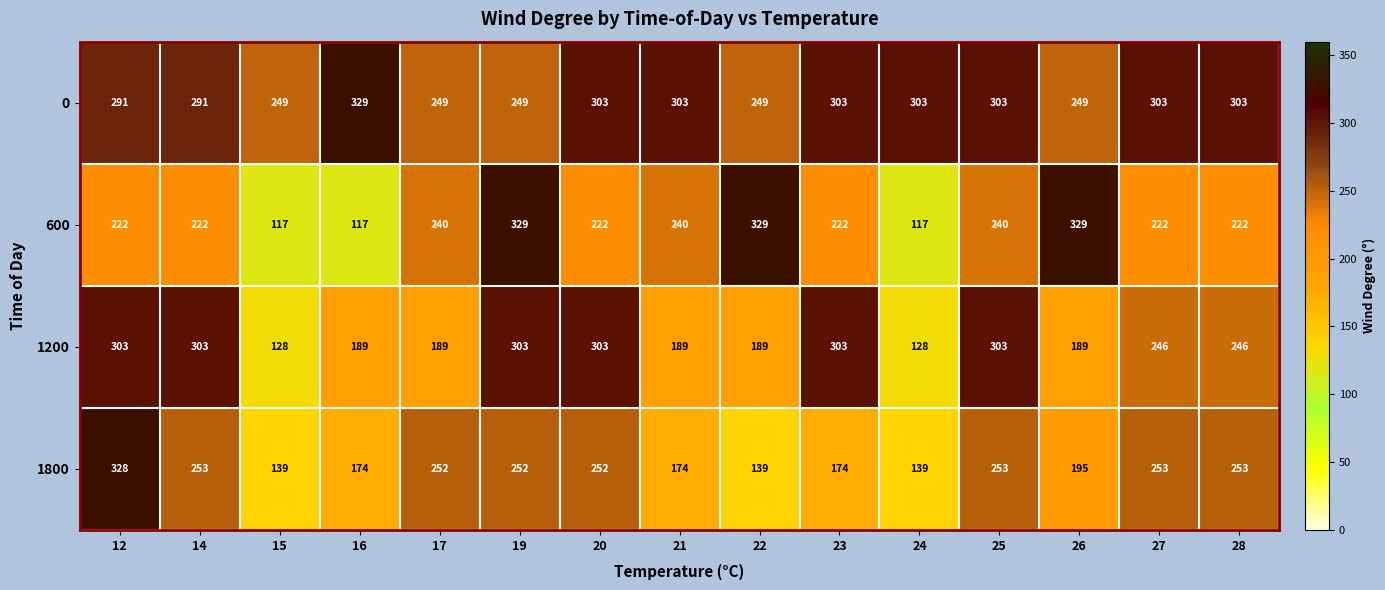

What is the lowest value of the 1800 series?

139